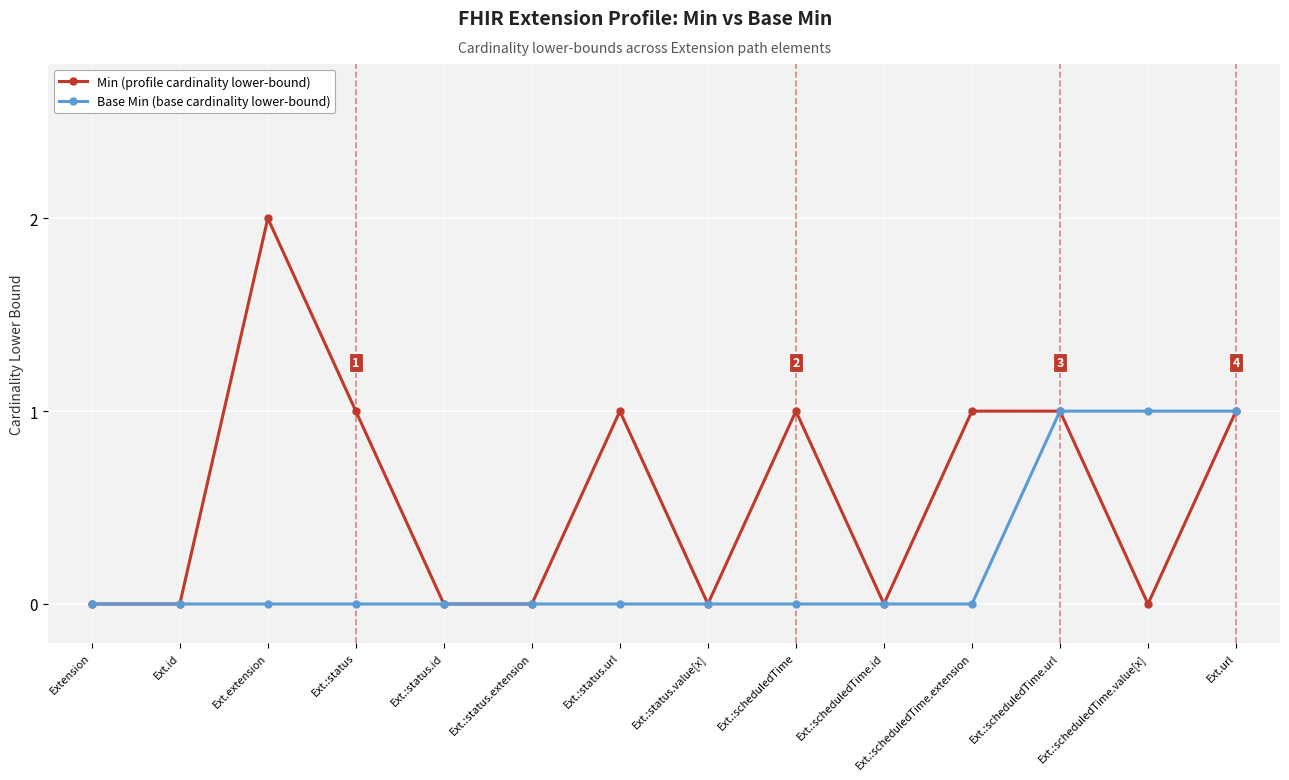

List the series in order of their peak value, lowest first.

Base Min (base cardinality lower-bound), Min (profile cardinality lower-bound)